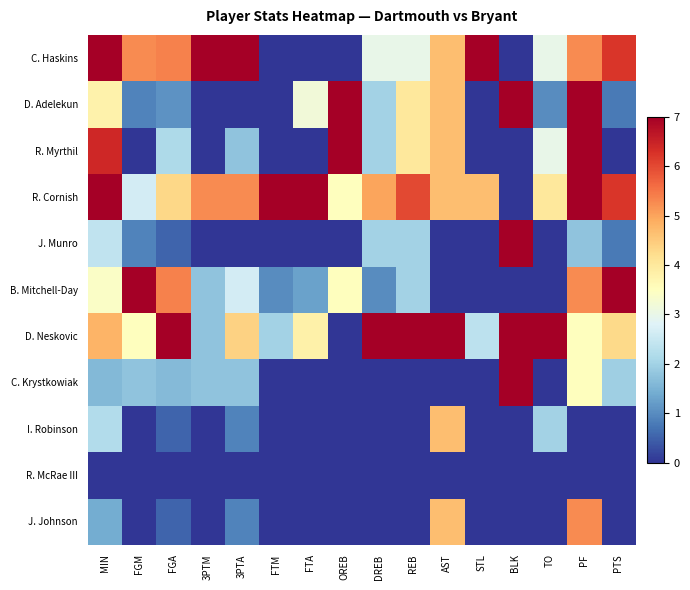

At which category is the sum across all series the highest?

PF